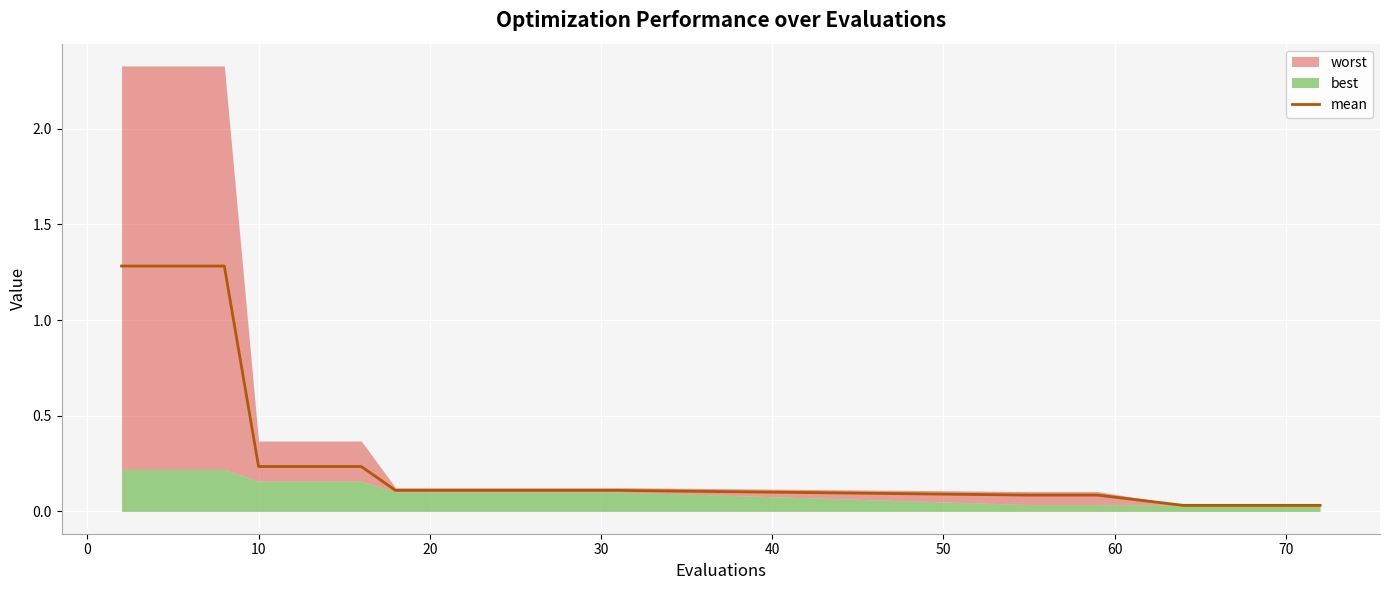

Reading left to right, what are all the values shown in this chart?

1.3	1.3	1.3	1.3	0.2	0.2	0.2	0.2	0.1	0.1	0.1	0.1	0.1	0.1	0.1	0.1	0.1	0.1	0.1	0.0	0.0	0.0	0.0	0.0	0.0